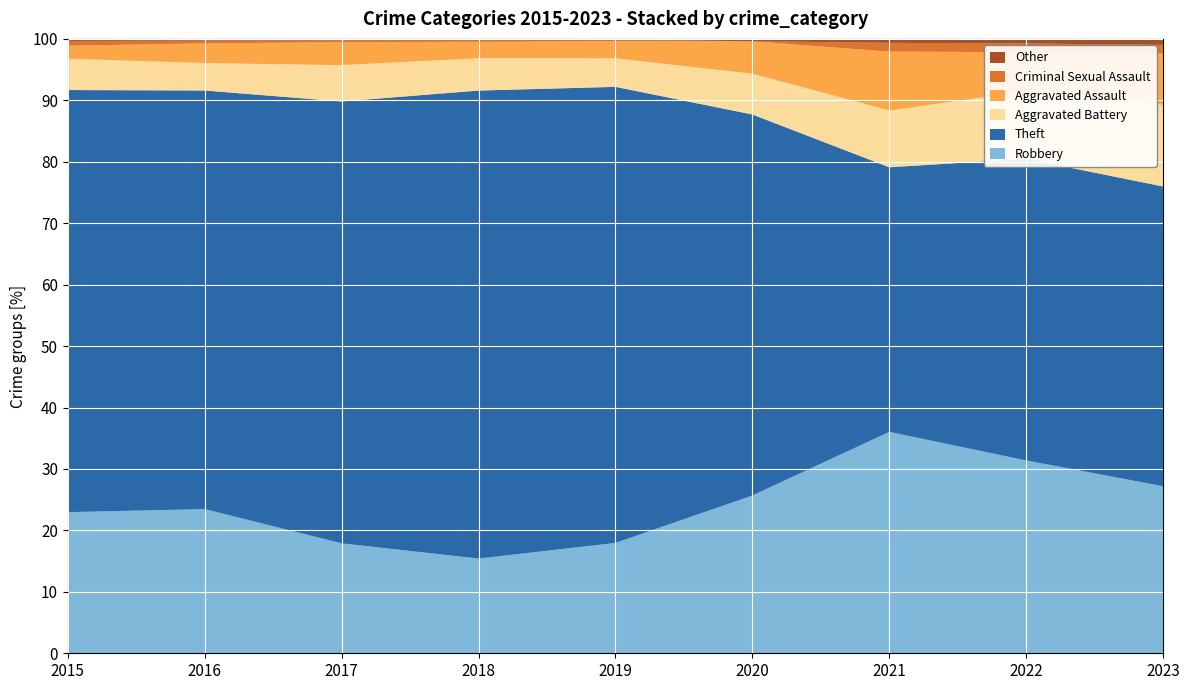

Reading right to left, list all the values displayed in this chart.

Robbery: 2023=223	2022=291	2021=226	2020=263	2019=290	2018=231	2017=239	2016=257	2015=207
Theft: 2023=400	2022=455	2021=270	2020=635	2019=1198	2018=1141	2017=960	2016=746	2015=619
Aggravated Battery: 2023=109	2022=102	2021=58	2020=68	2019=75	2018=79	2017=79	2016=49	2015=46
Aggravated Assault: 2023=69	2022=59	2021=60	2020=54	2019=45	2018=40	2017=50	2016=35	2015=19
Criminal Sexual Assault: 2023=11	2022=13	2021=9	2020=0	2019=4	2018=5	2017=4	2016=5	2015=7
Other: 2023=8	2022=7	2021=4	2020=4	2019=2	2018=2	2017=3	2016=3	2015=3